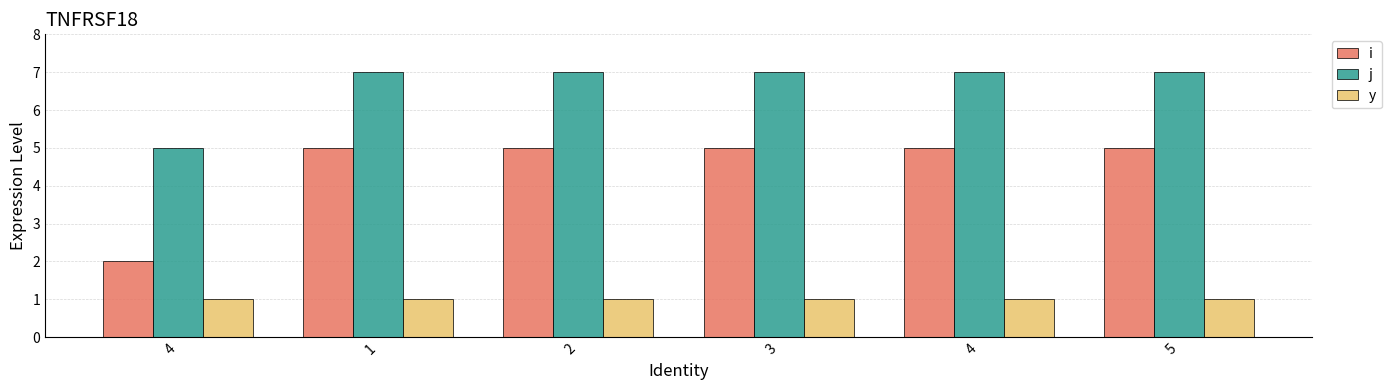

Reading left to right, what are all the values shown in this chart?

i: 2	5	5	5	5	5
j: 5	7	7	7	7	7
y: 1	1	1	1	1	1